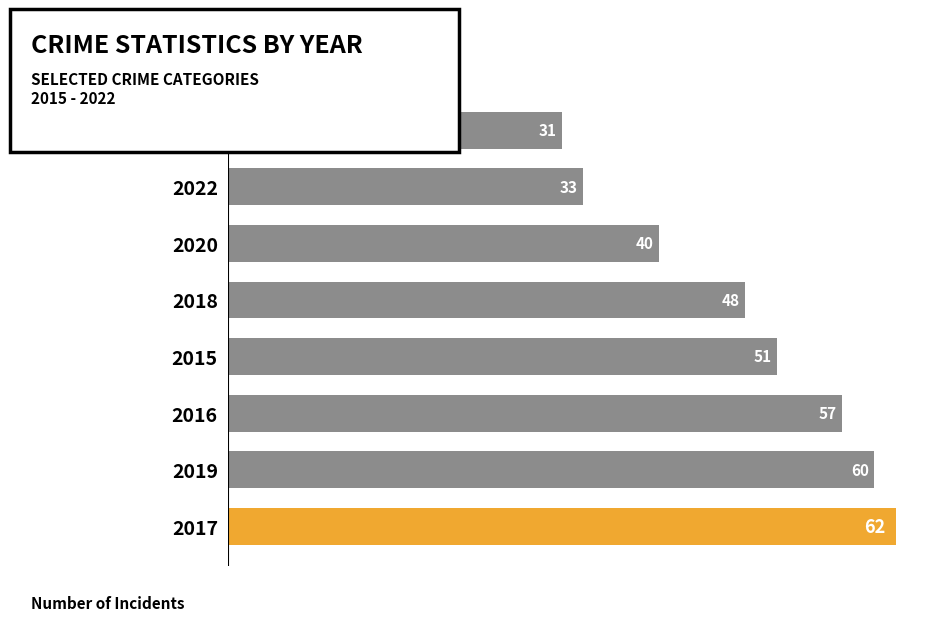

Where is the data nearest to the value 46?

2018